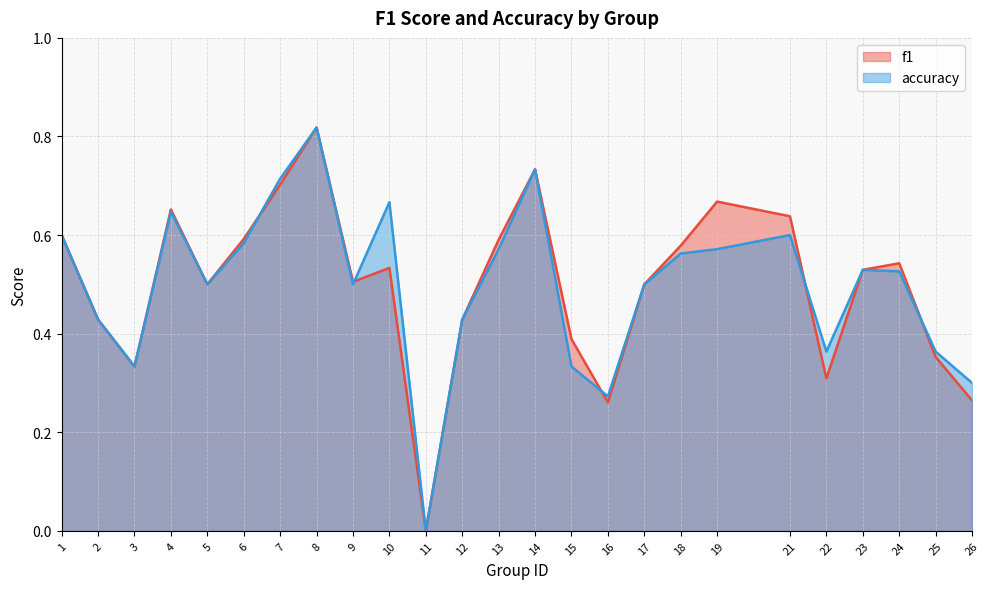

What is the difference between the second highest and minimum values in the accuracy series?

0.7